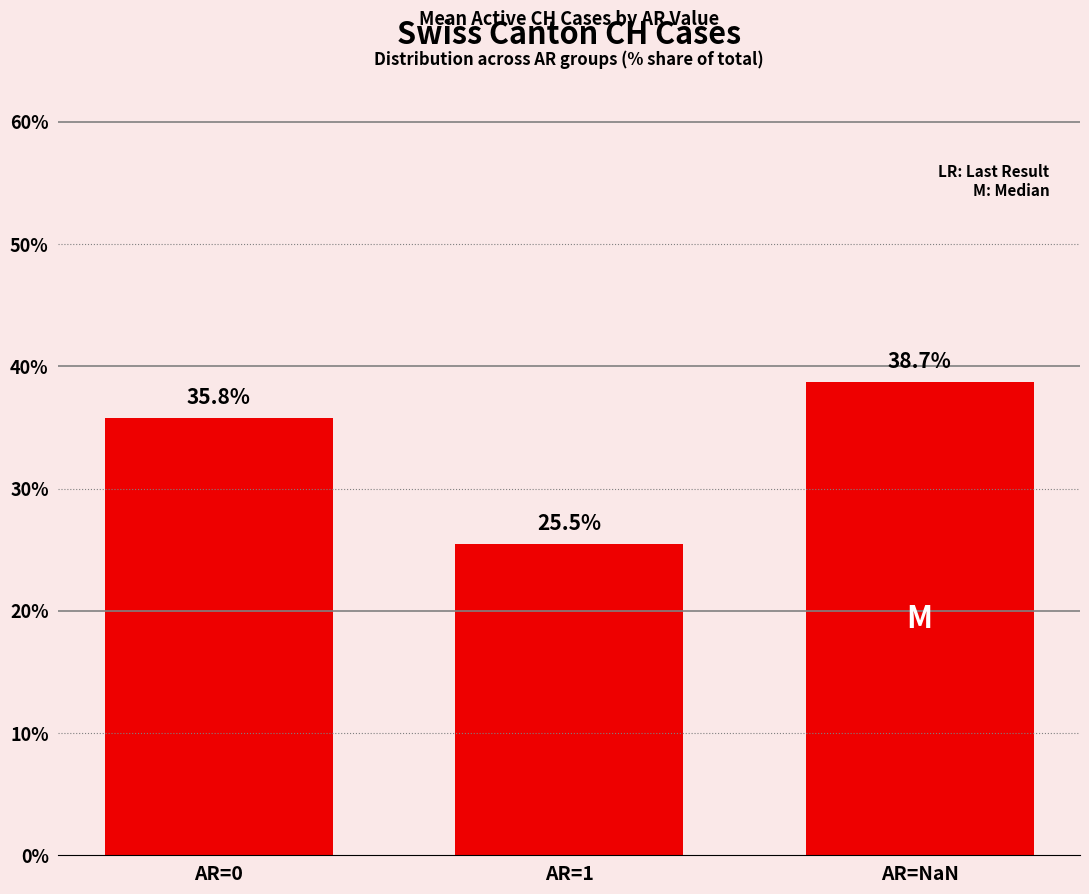

Read the value at AR=1.

25.5